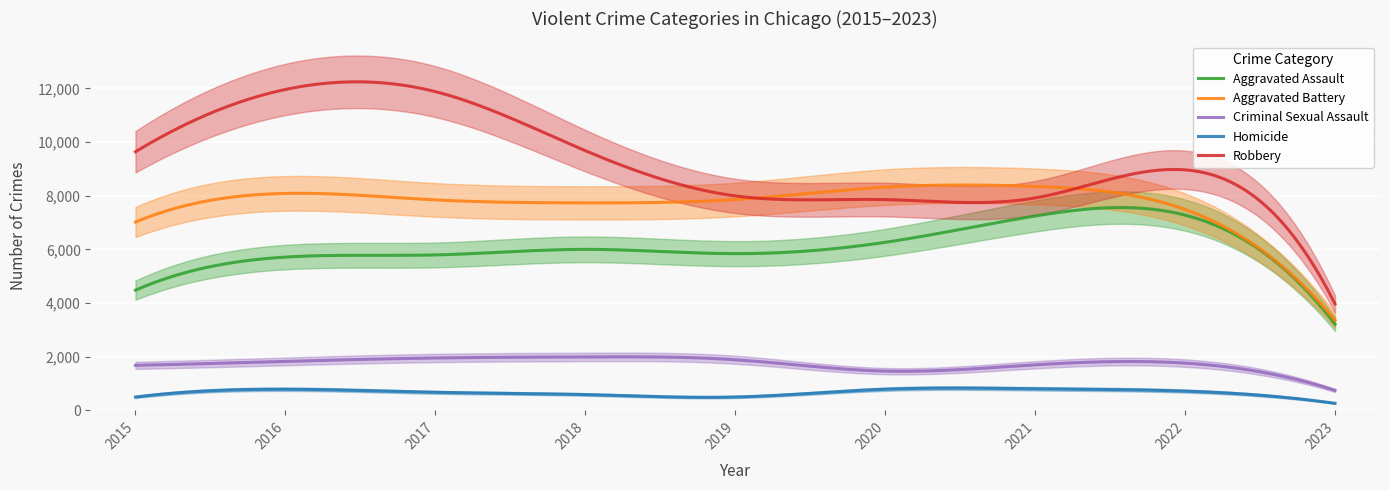

The value of Criminal Sexual Assault at 2020 is 2174. True or false?

False